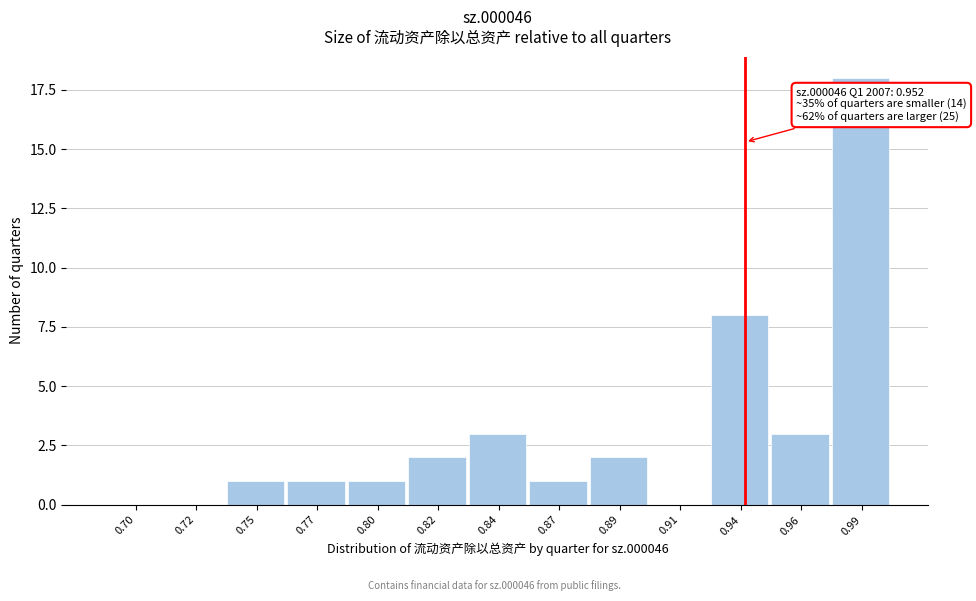

Reading left to right, what are all the values shown in this chart?

0.70=0	0.72=0	0.75=1	0.77=1	0.80=1	0.82=2	0.84=3	0.87=1	0.89=2	0.91=0	0.94=8	0.96=3	0.99=18